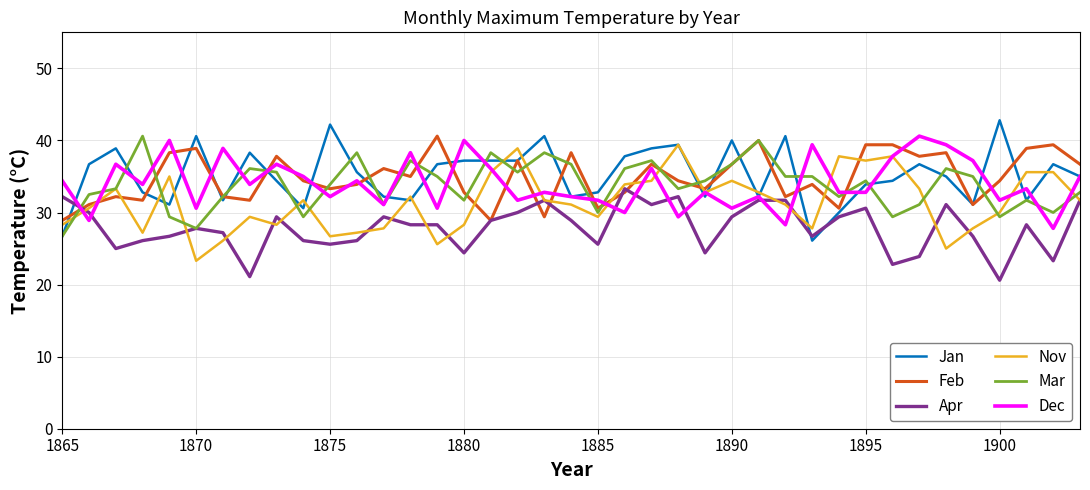

What is the greatest value displayed?

42.8